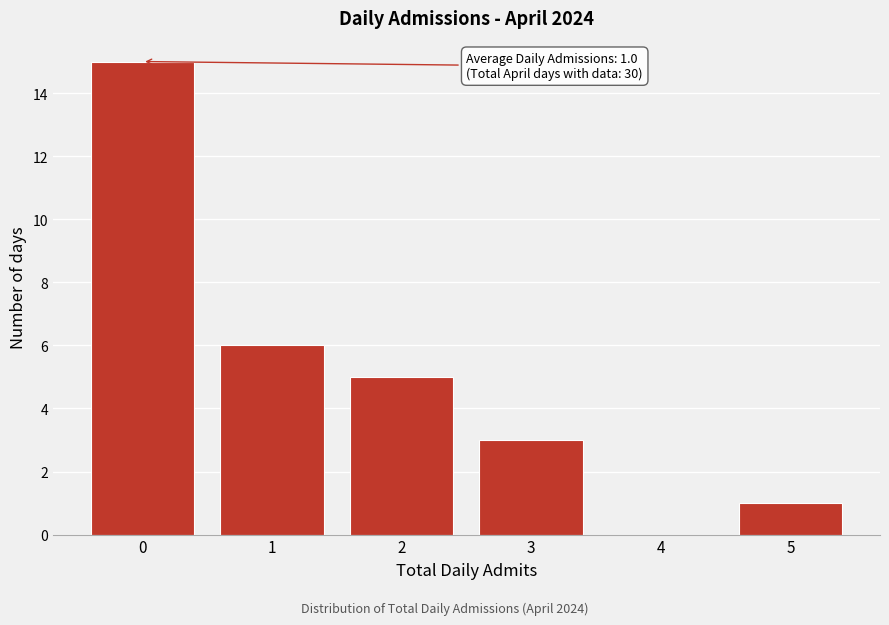

Reading left to right, transcribe all the data shown in this chart.

0=15	1=6	2=5	3=3	4=0	5=1